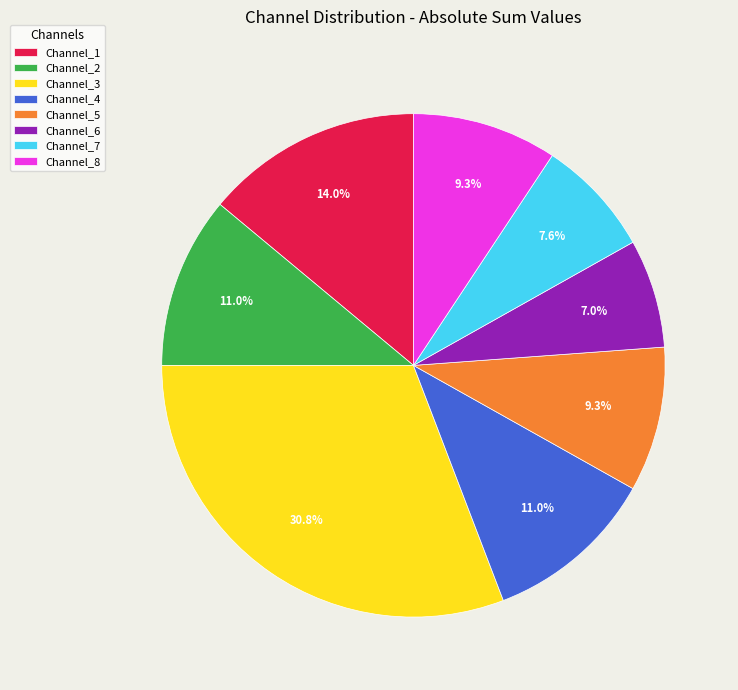

Between Channel_1 and Channel_2, which is larger?

Channel_1